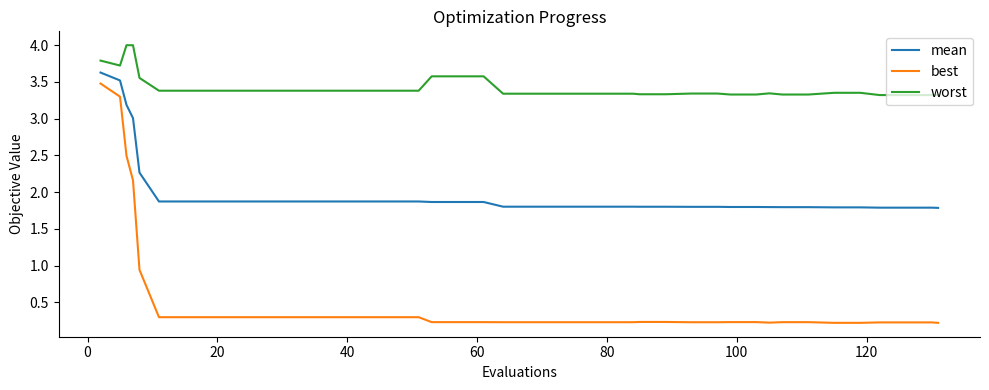

What is the minimum value for mean?

1.8